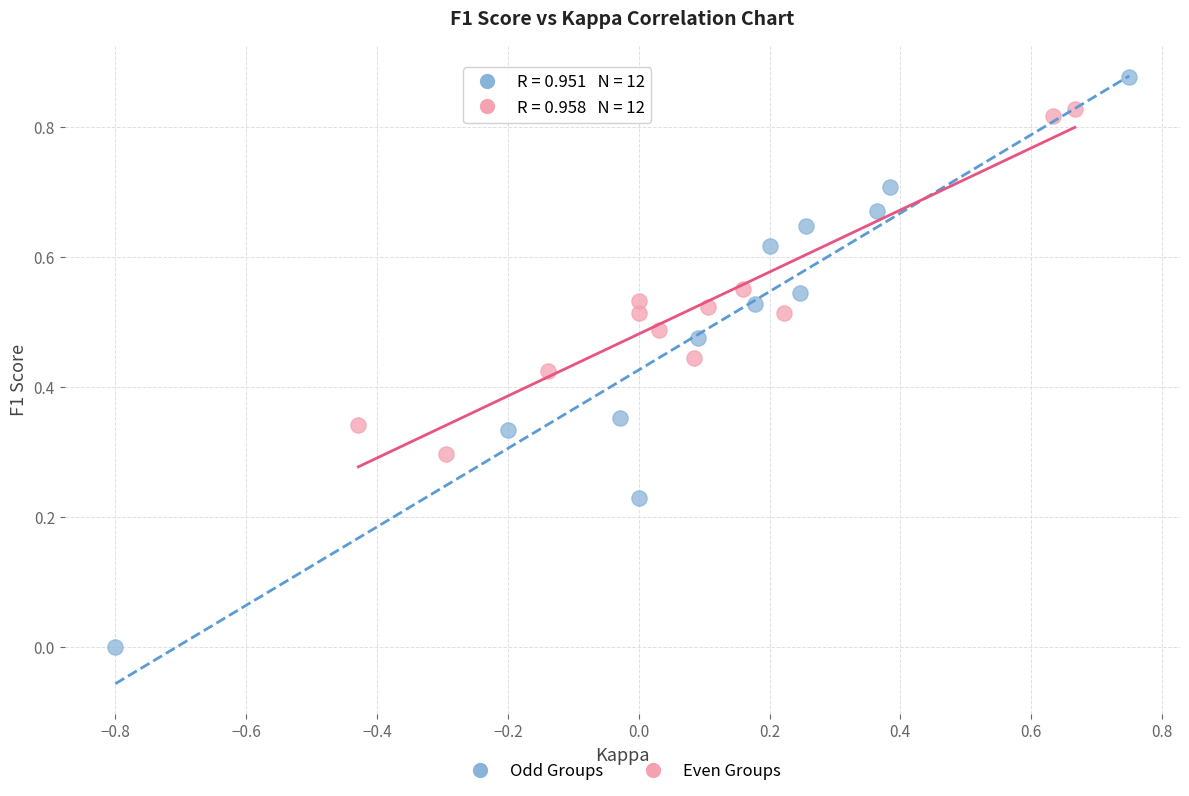

Which series contains the highest Y value?

Odd Groups